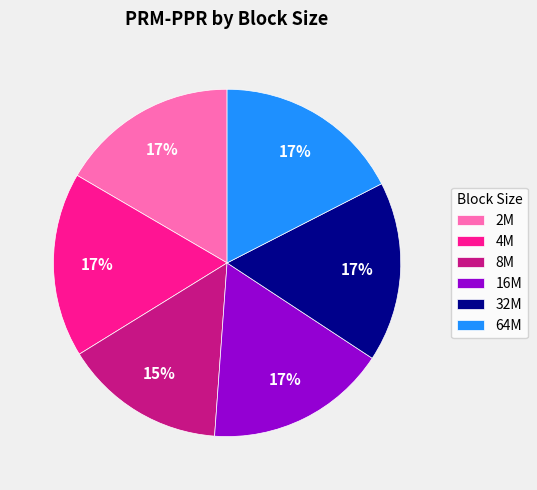

Which category has the smallest portion of the pie?

8M